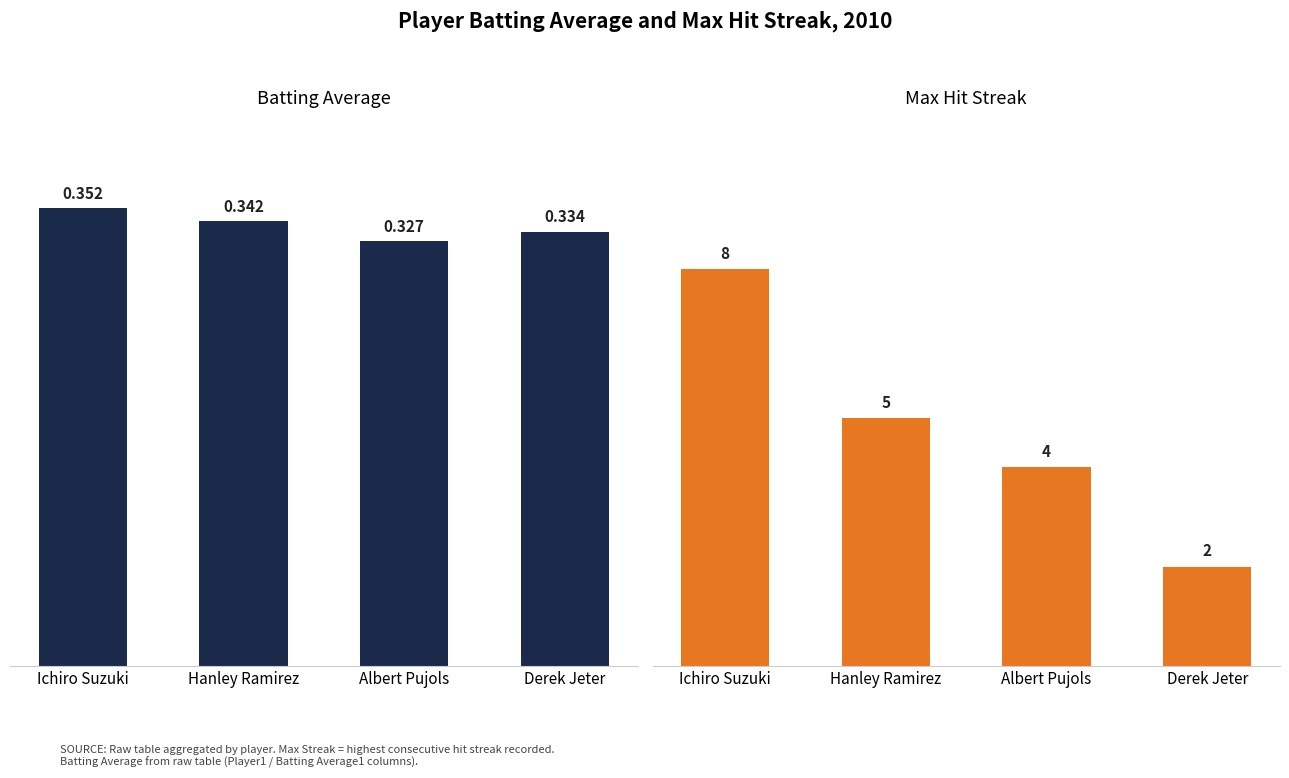

Are the bars grouped side by side (vs. stacked)?

Yes